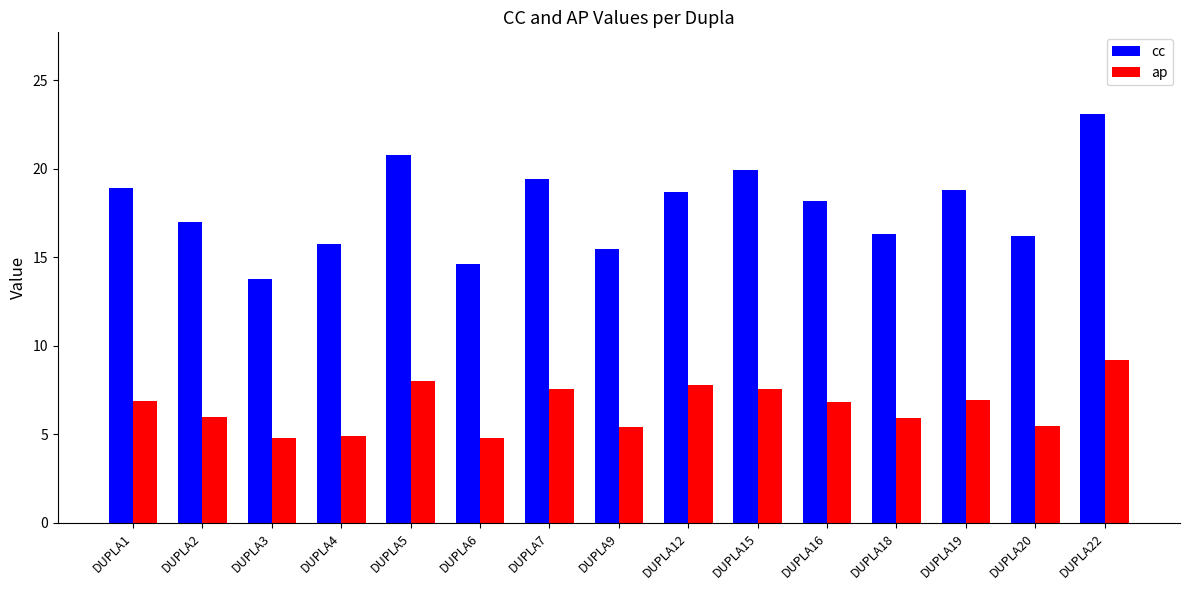

What is the greatest value displayed?

23.1